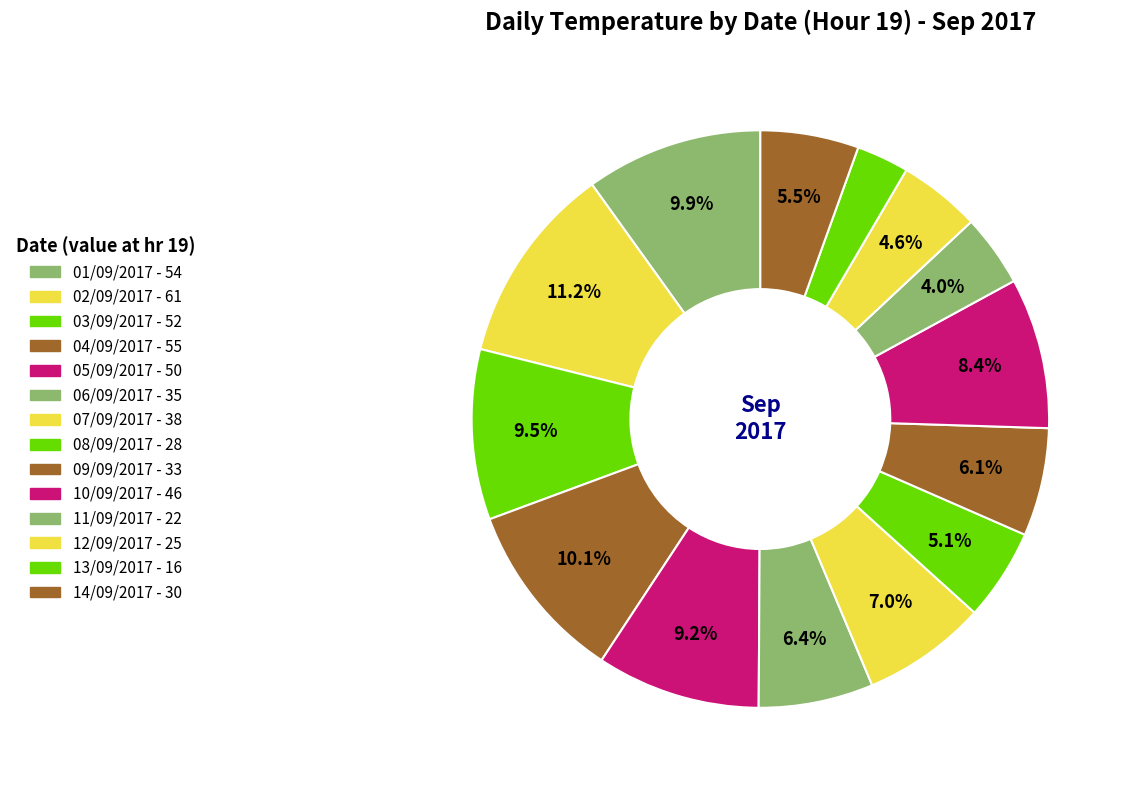

Count the number of slices in the pie.

14